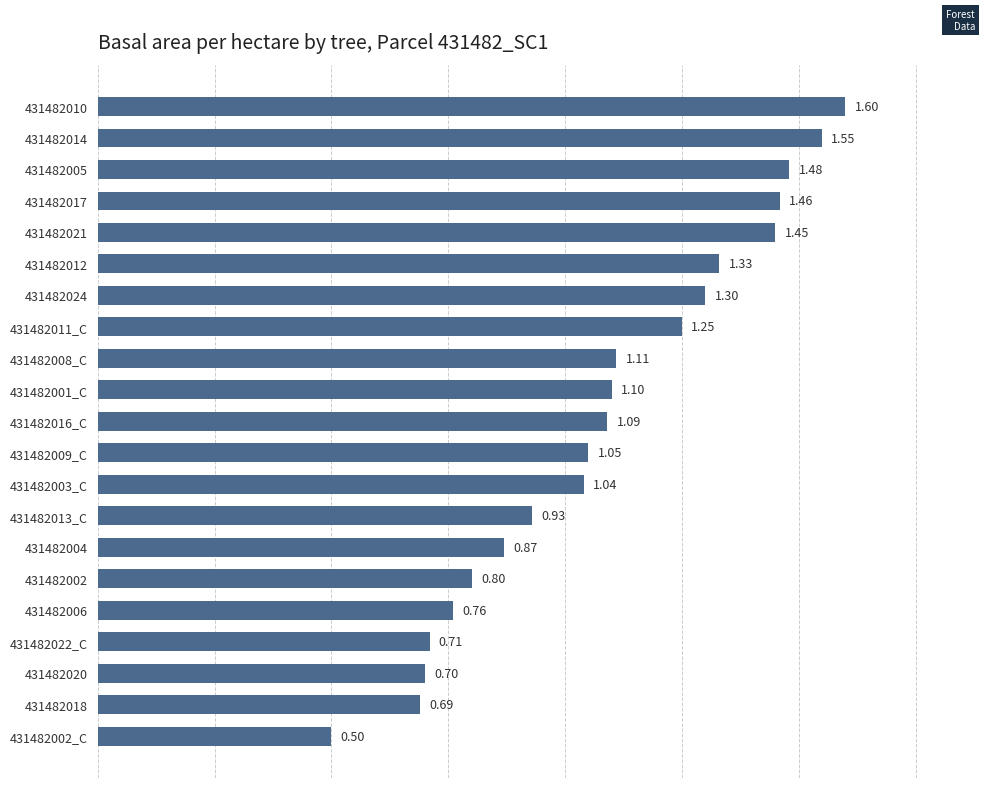

What is the difference between the maximum and minimum values?

1.1